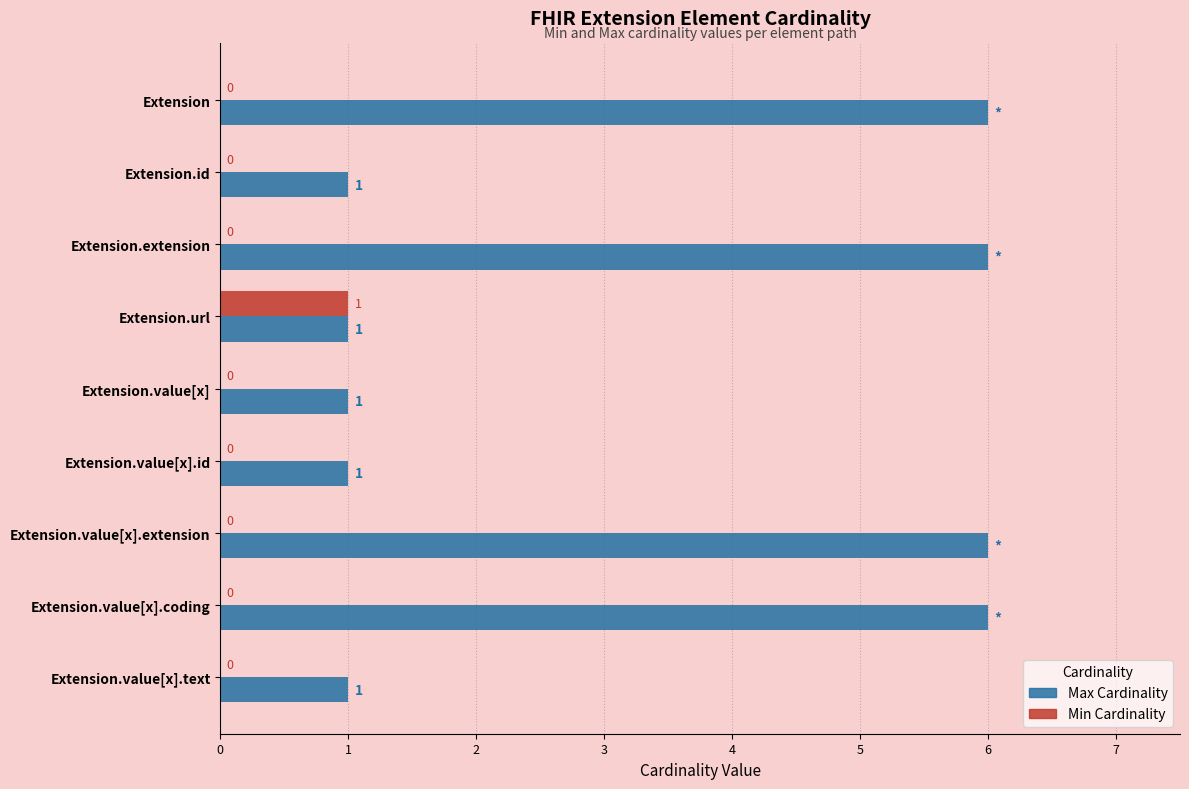

Which series has the largest total across all categories?

Max Cardinality